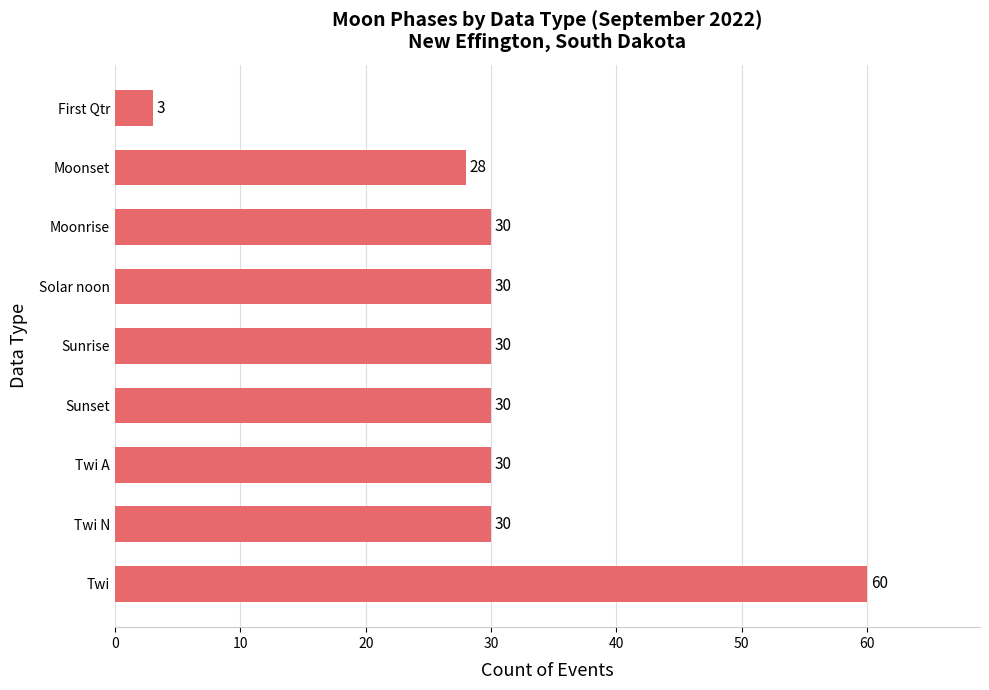

Read the value at Moonrise, to the nearest 5.

30